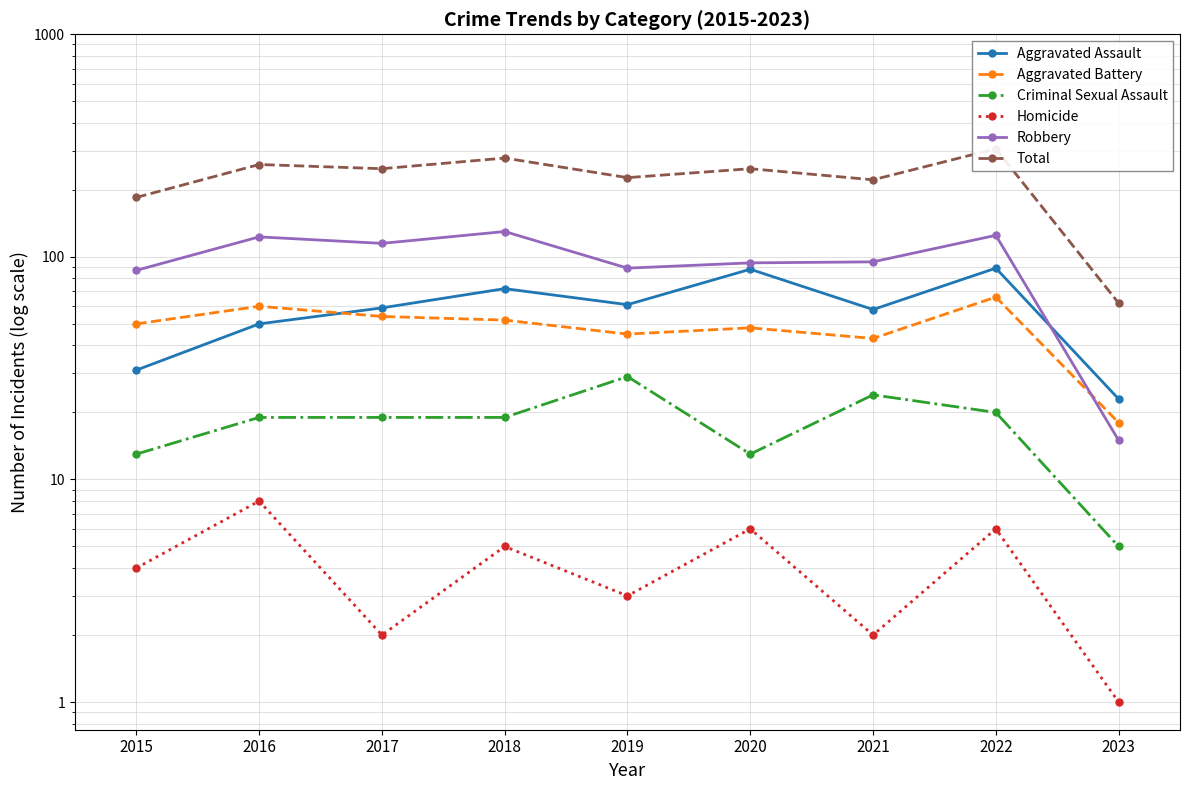

At which category does Criminal Sexual Assault reach its first local peak?

2019